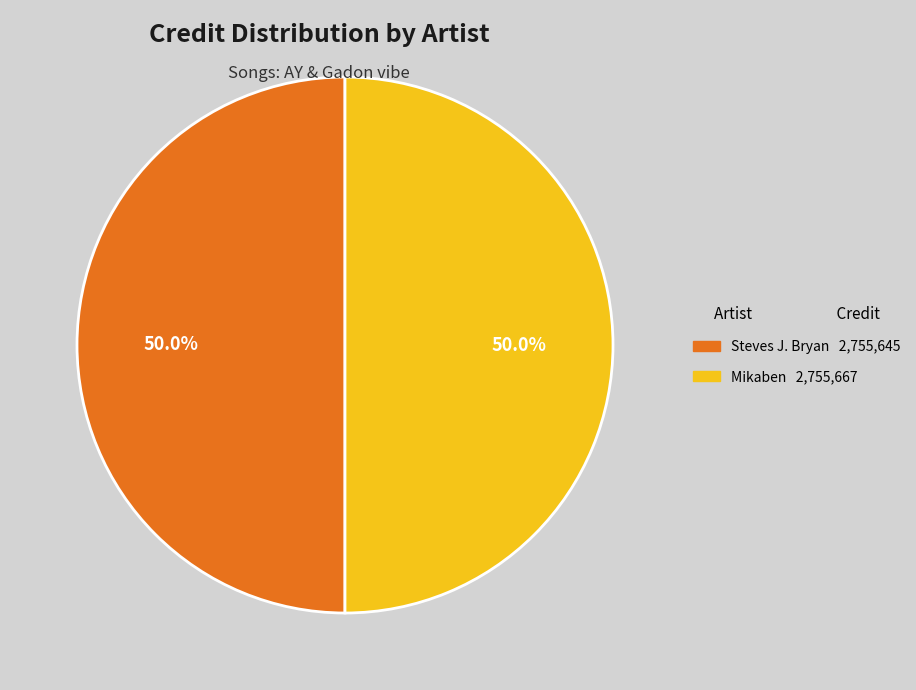

What percentage is the Mikaben slice, to the nearest percent?

50%